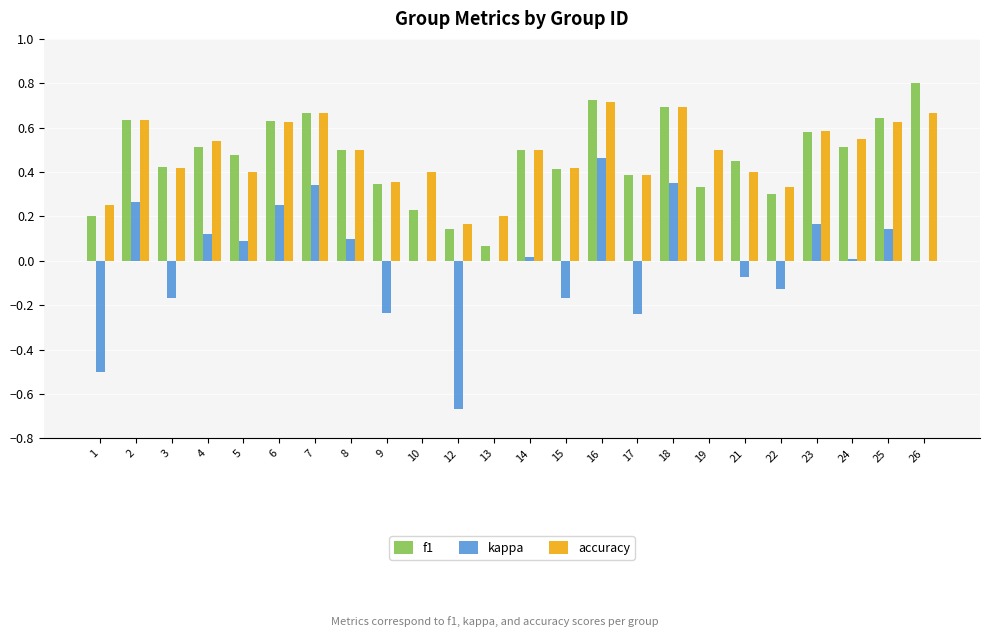

What is the sum of all accuracy values?

11.5